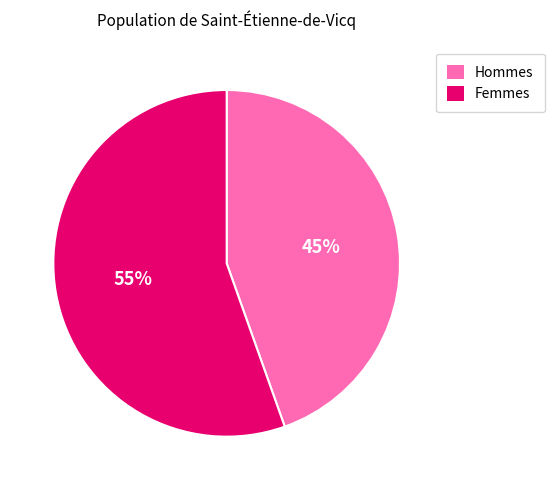

Which has a higher value, Hommes or Femmes?

Femmes